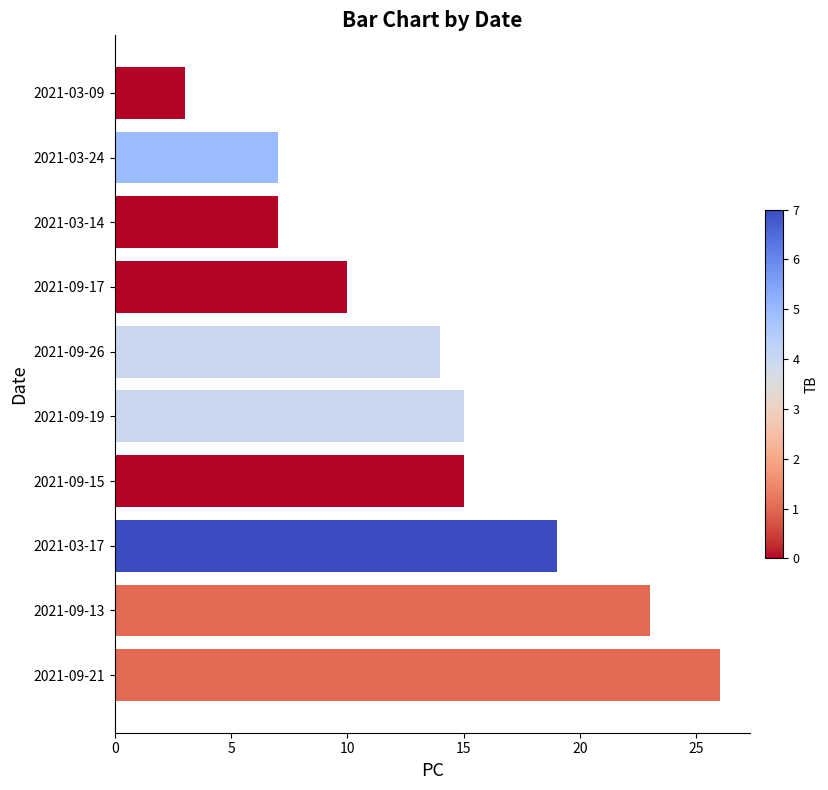

The value at 2021-03-24 is 7. True or false?

True